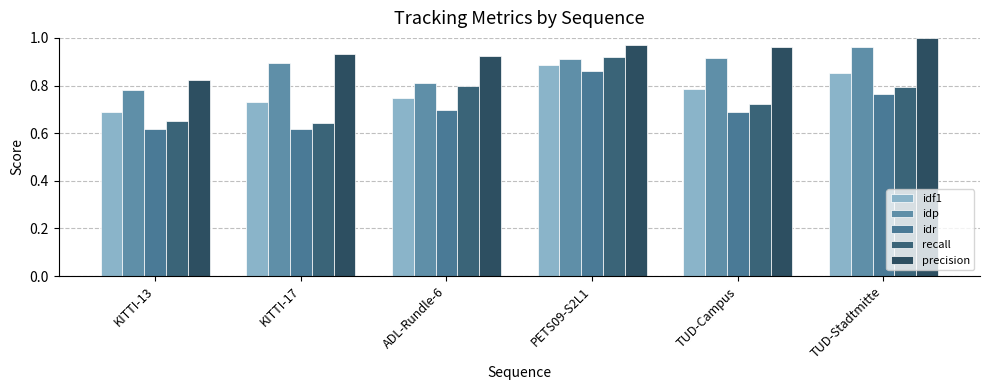

What is the sum of the idf1 values at TUD-Stadtmitte and KITTI-17?

1.6